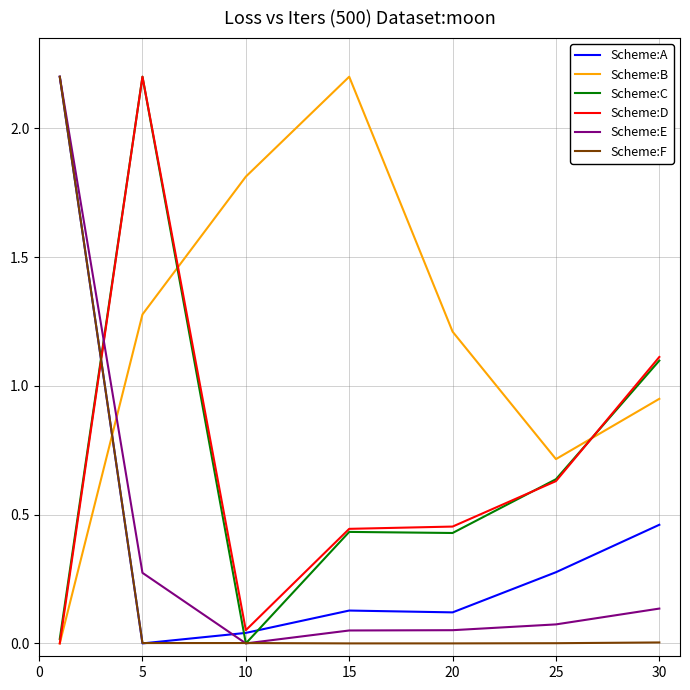

True or false: Scheme:C and Scheme:A intersect in this chart.

True